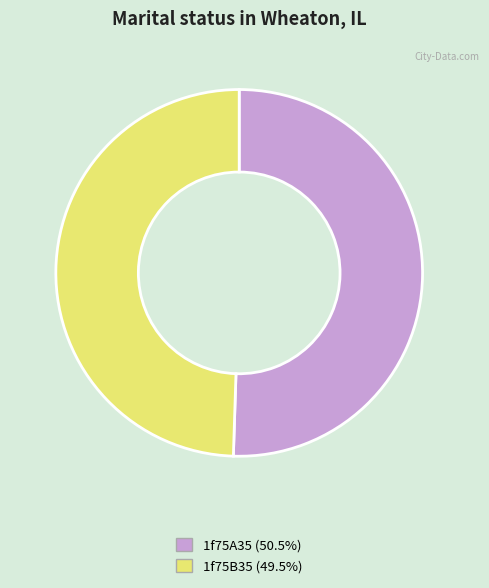

Is there any slice that represents more than half of the pie?

Yes